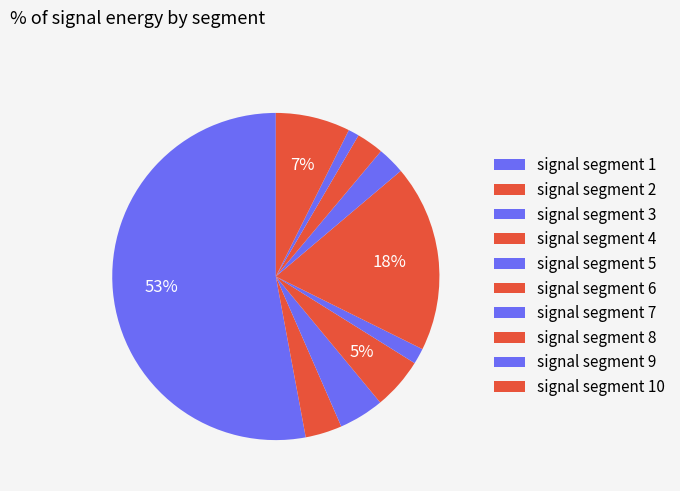

True or false: signal segment 2 accounts for 15% of the total.

False